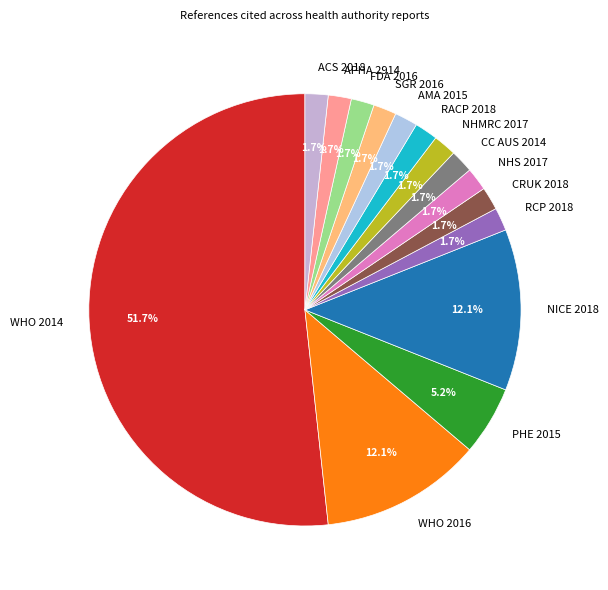

What is the total percentage of NHMRC 2017 and FDA 2016?

3.4%